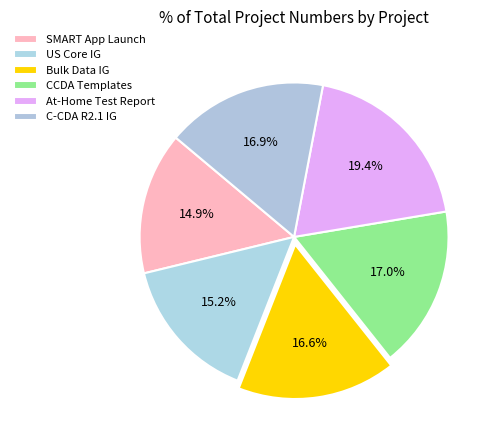

To the nearest percent, what is the average slice percentage?

17%